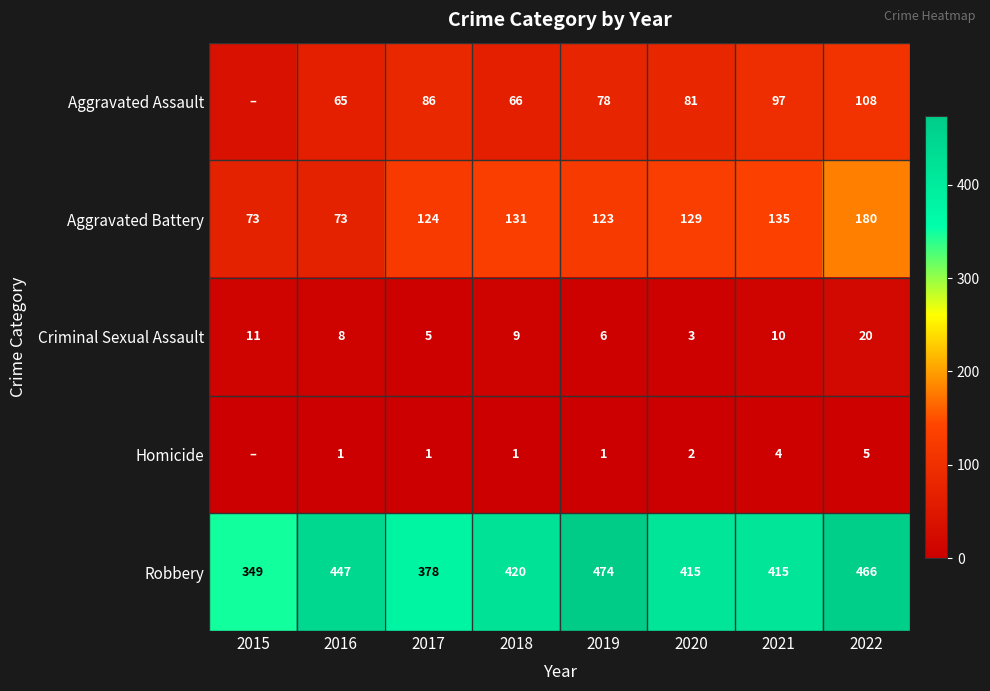

What is the sum of all Robbery values?

3364